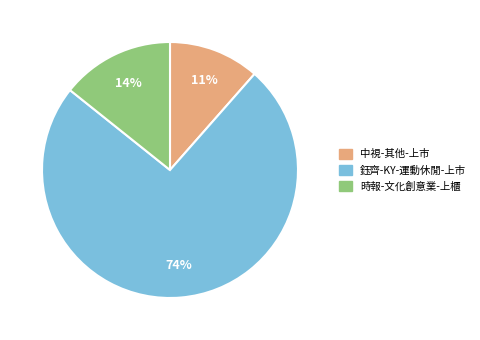

Combined, do 時報-文化創意業-上櫃 and 鈺齊-KY-運動休閒-上市 account for over 50%?

Yes